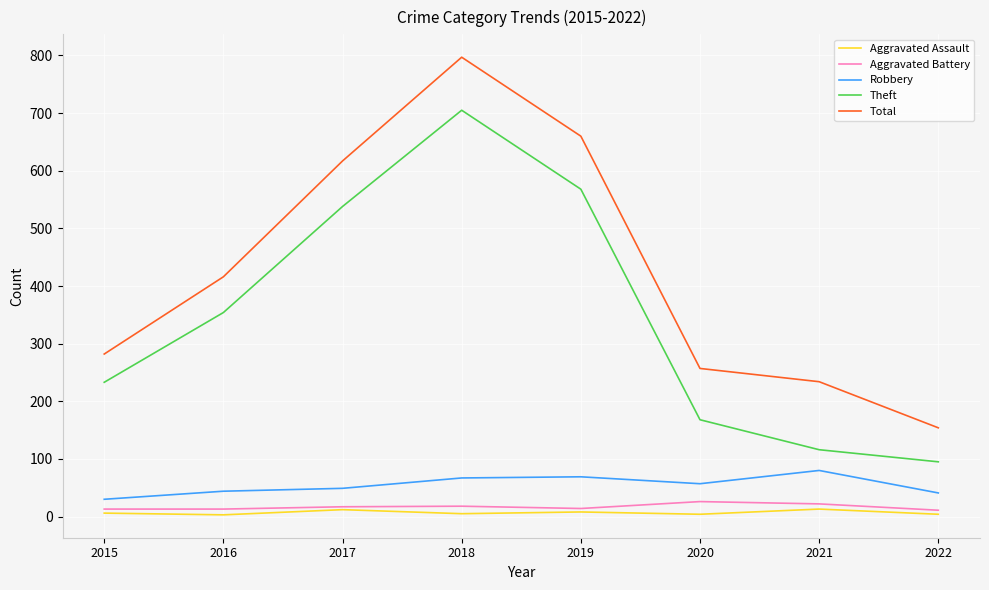

What is the greatest value displayed?

797